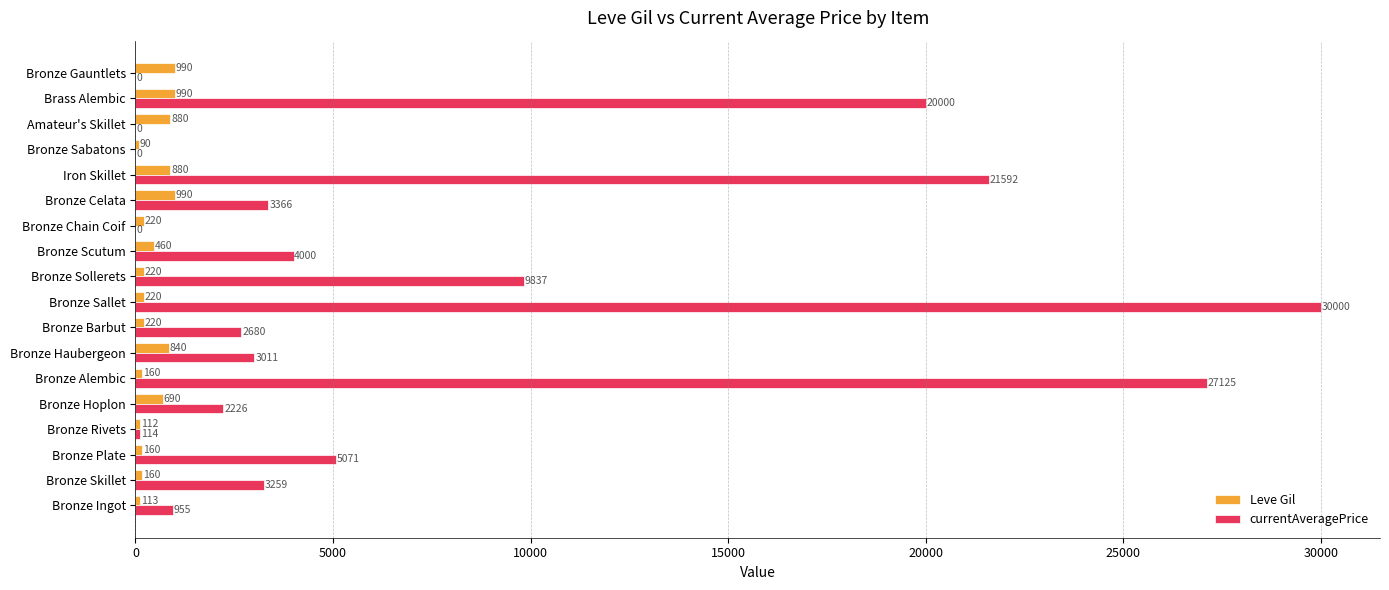

True or false: Leve Gil has a value of 840.0 at Bronze Haubergeon.

True